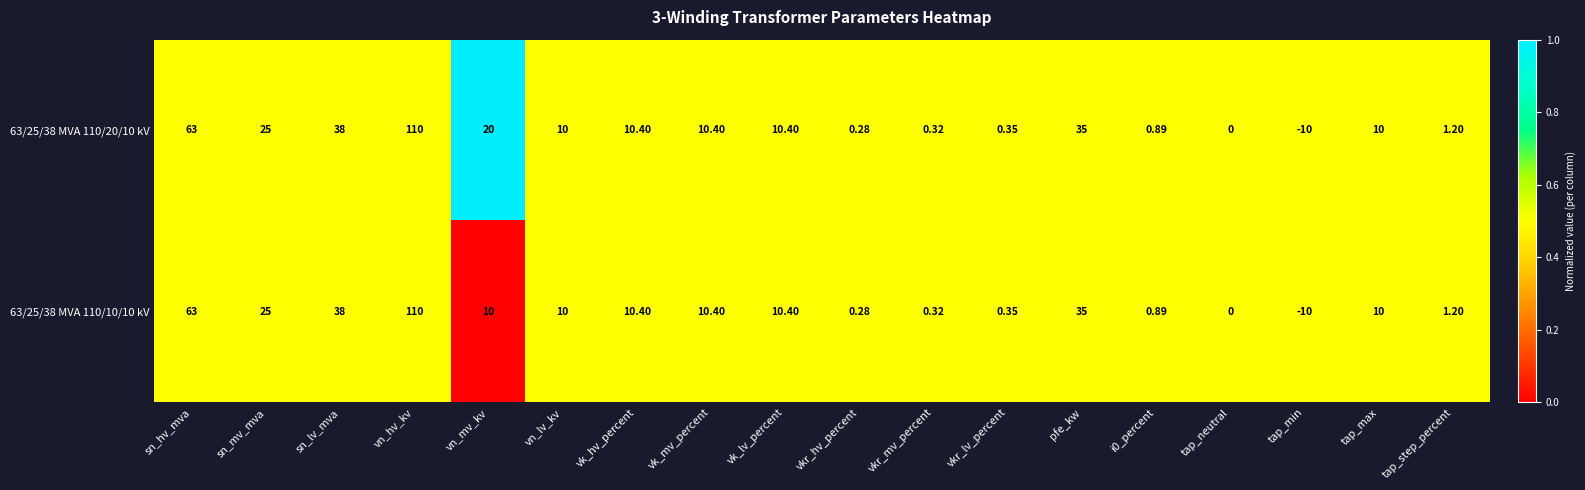

At which category does the chart reach its minimum across all series?

tap_min